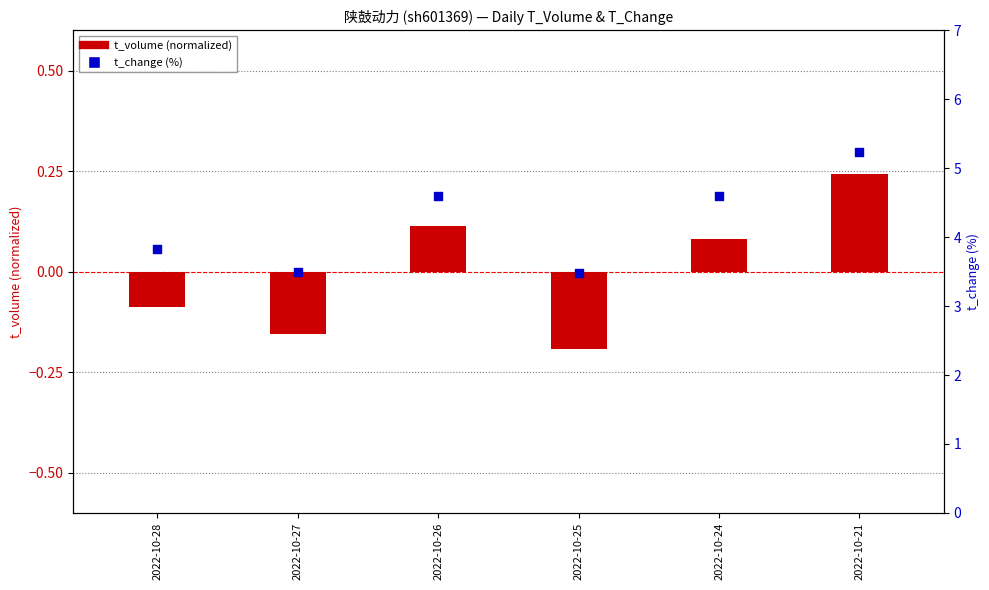

Is the value of t_change at 2022-10-24 greater than the value of t_volume (normalized) at 2022-10-25?

Yes